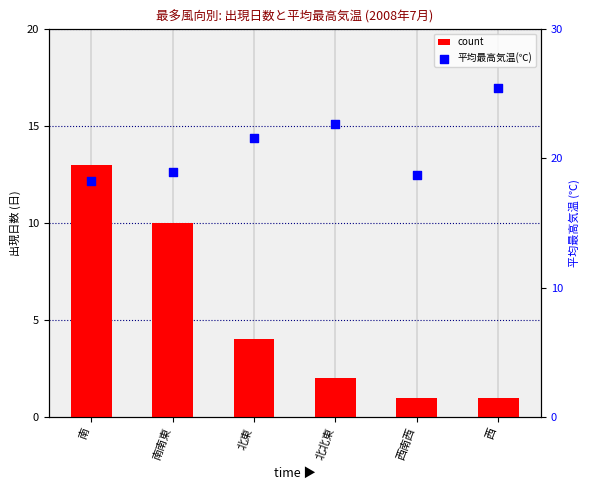

Which series contains the highest Y value?

平均最高気温(℃)